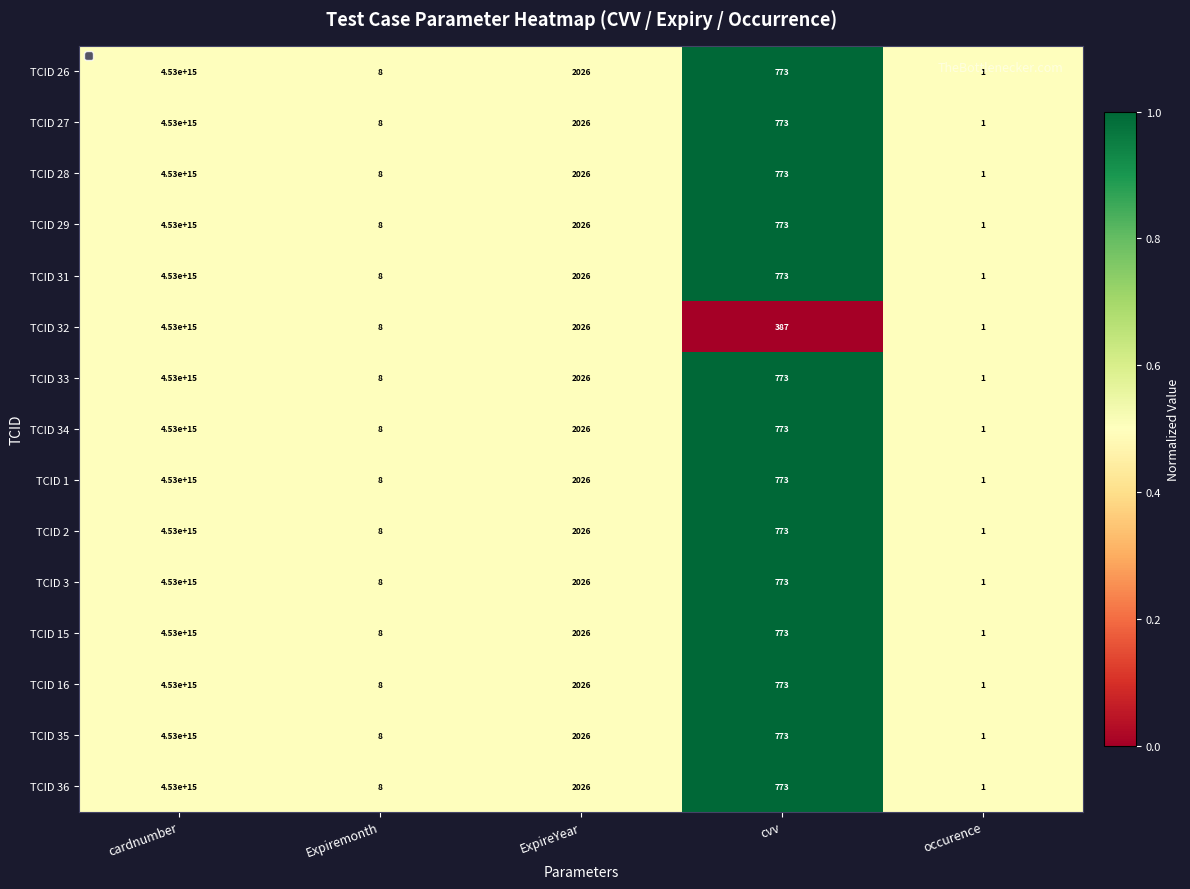

At which category is the sum across all series the highest?

cardnumber